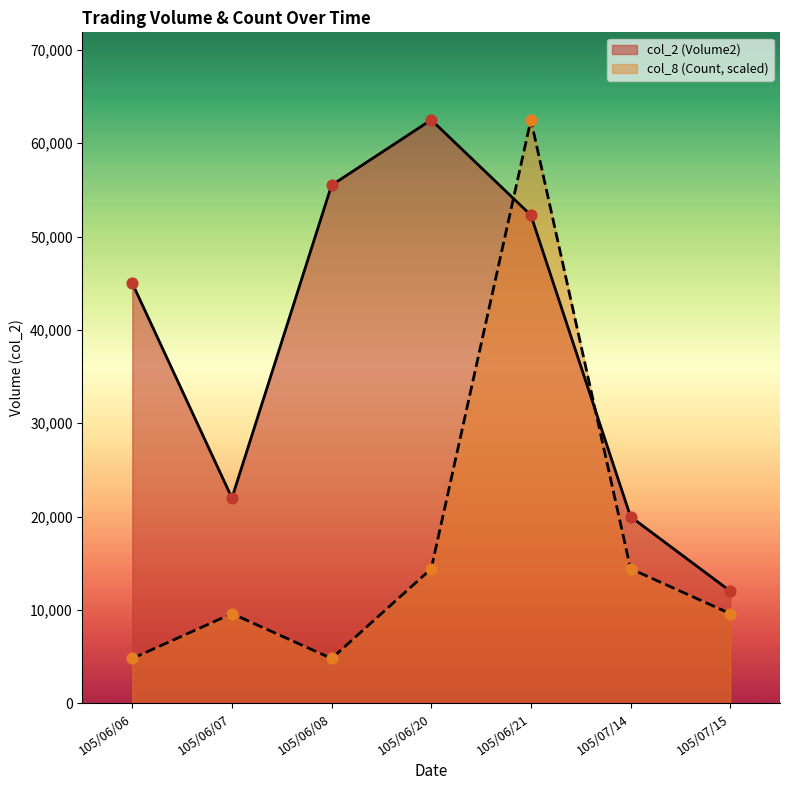

Which series has the largest total across all categories?

col_2 (Volume2)